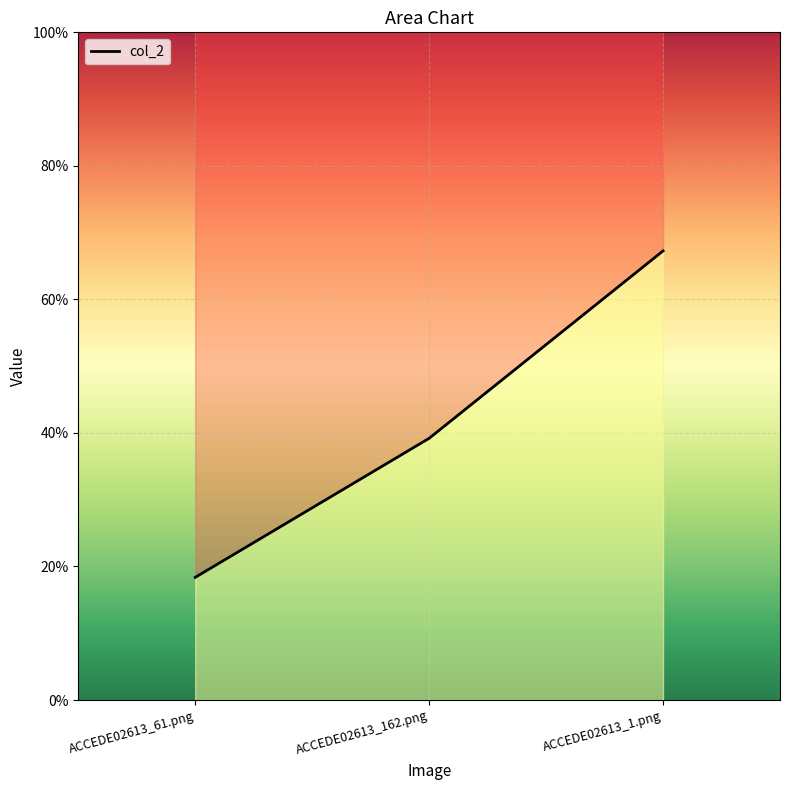

How many lines are shown in the chart?

1